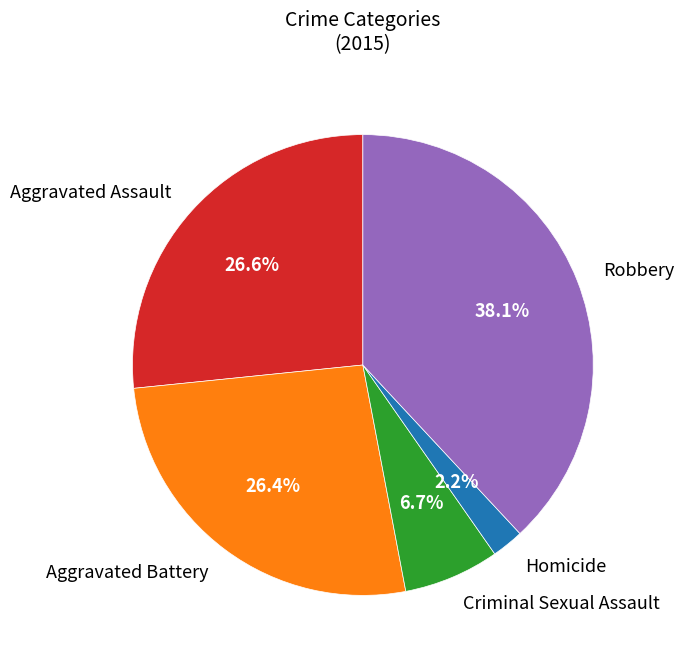

Which slice is the smallest?

Homicide